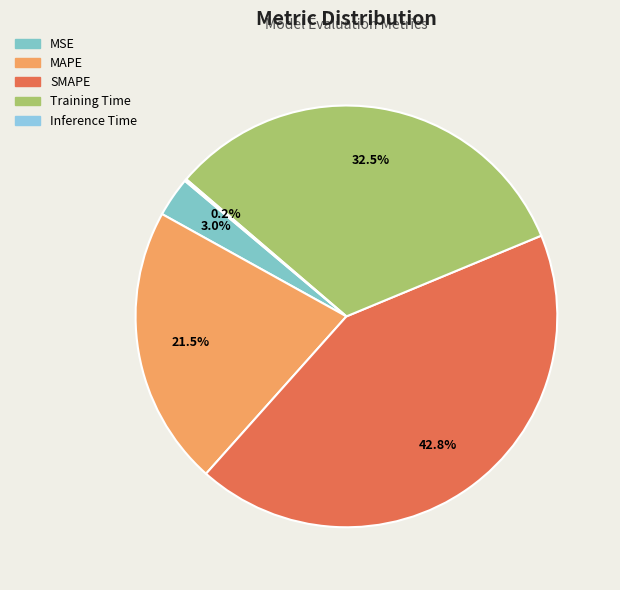

To the nearest percent, what portion does SMAPE represent?

43%